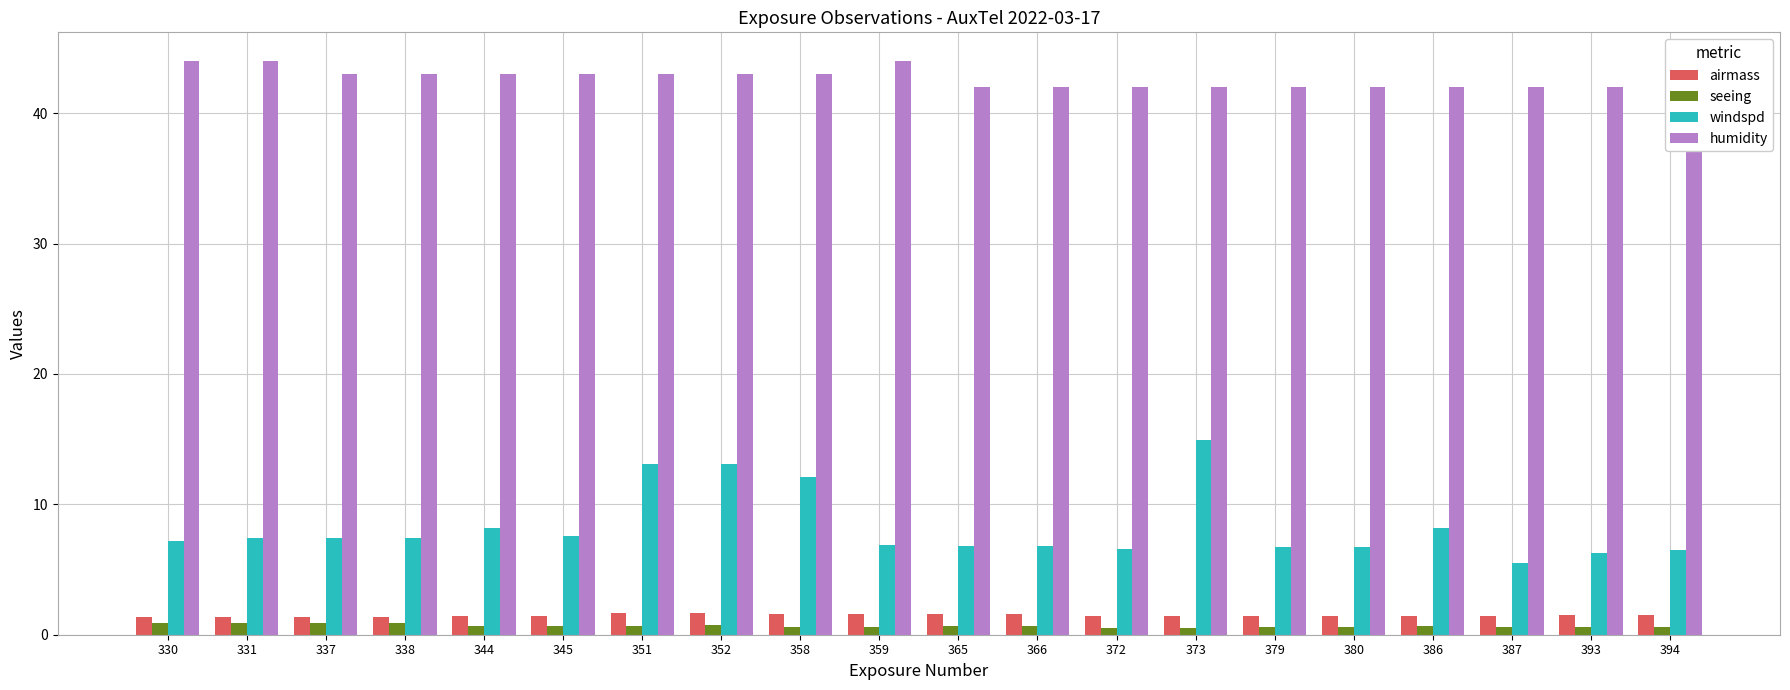

Which has a higher value, 345 or 380?

380